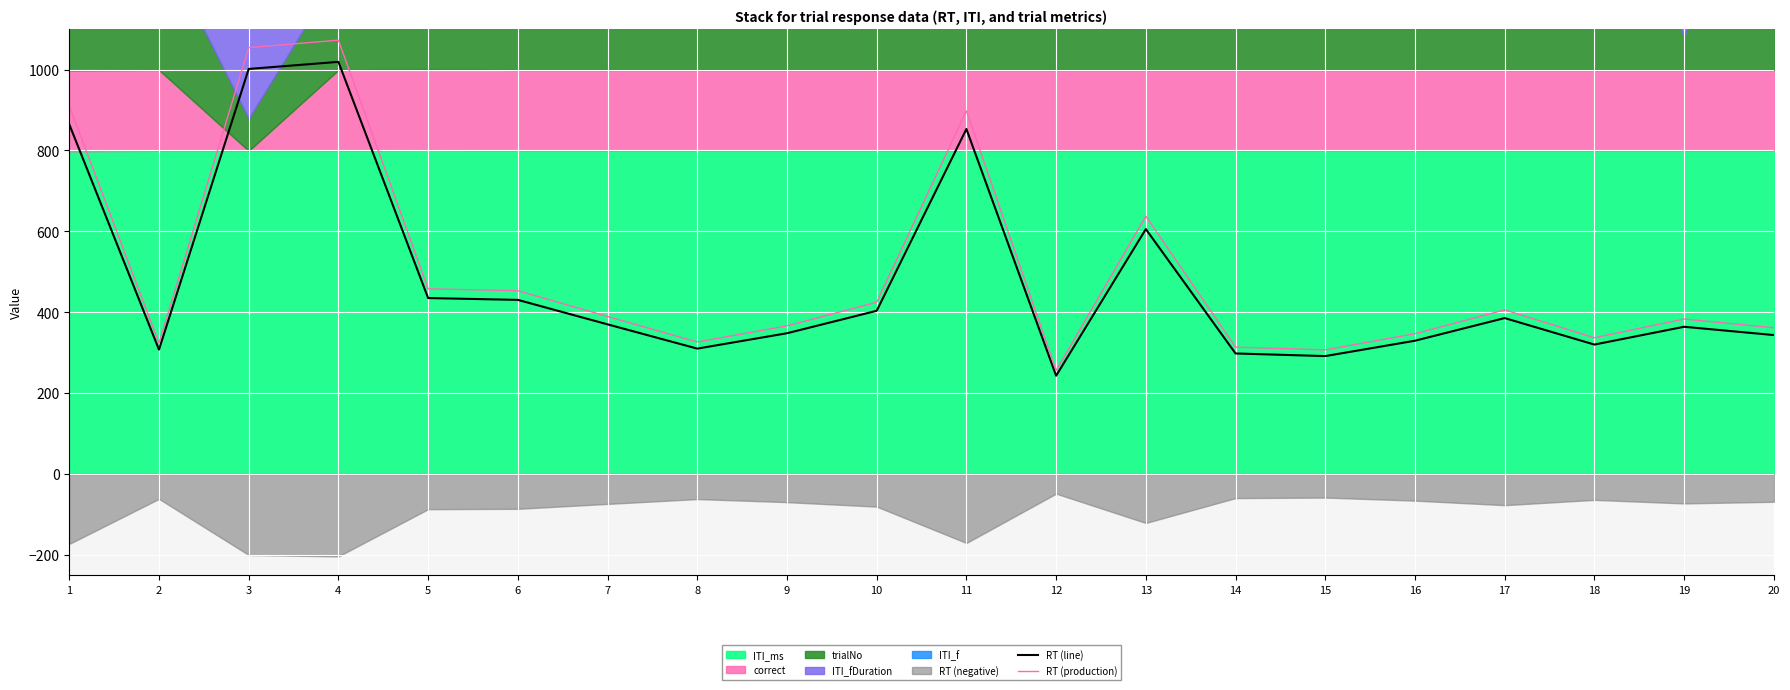

True or false: RT (production) and RT (line) cross at least once.

False